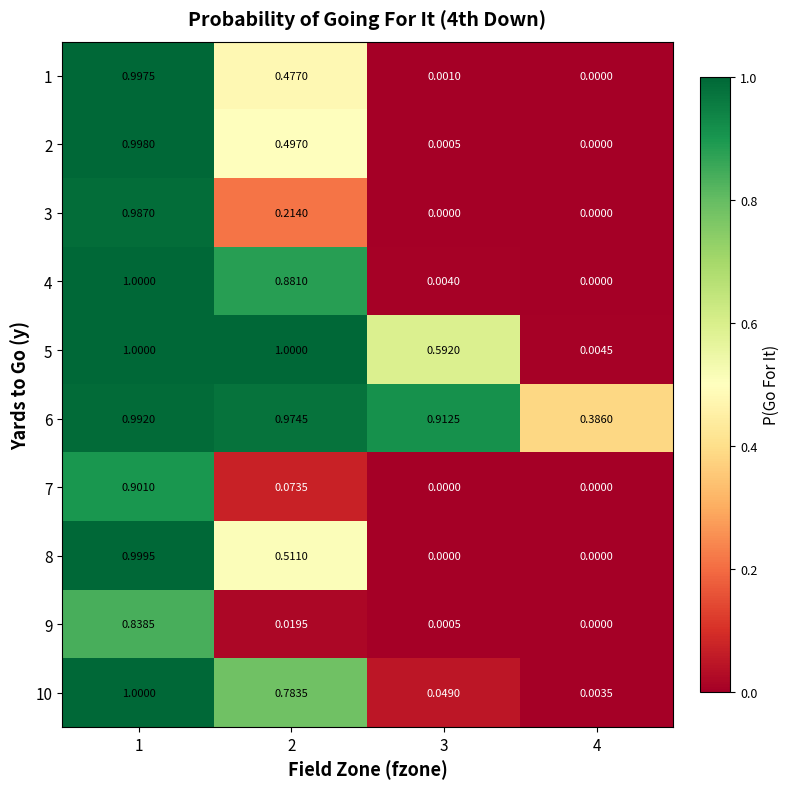

What is the difference between the highest and lowest values at 3?

0.9